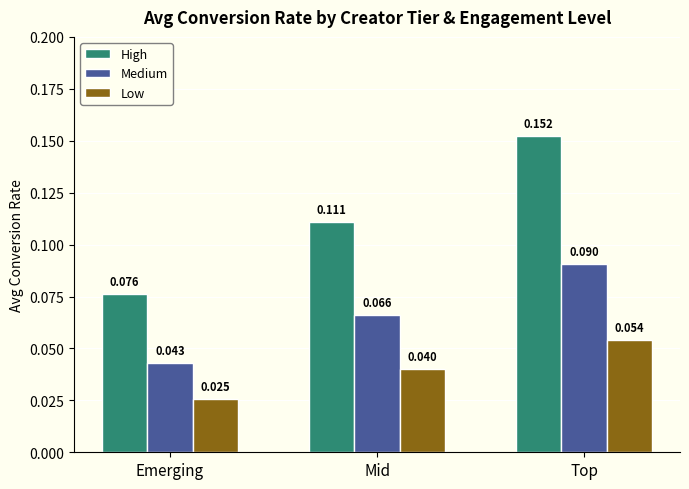

Which series has the widest spread of values?

High